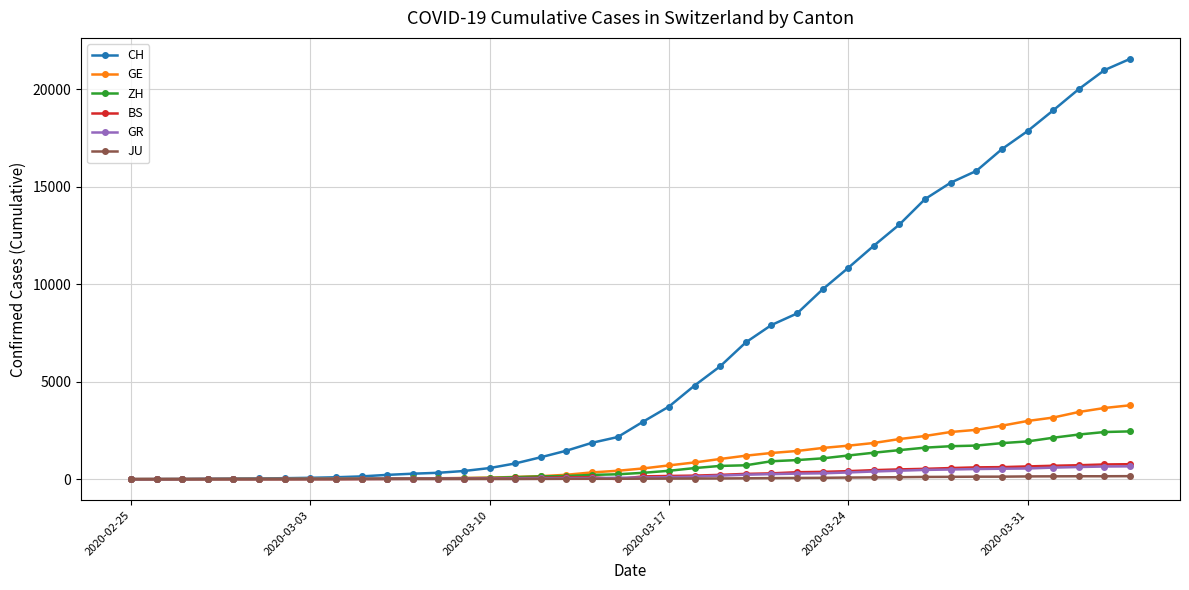

Which series has the largest total across all categories?

CH